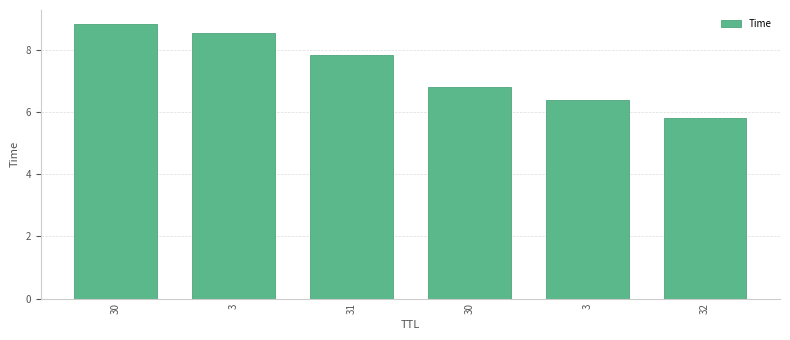

What is the value of the 6th bar from the left?

5.8